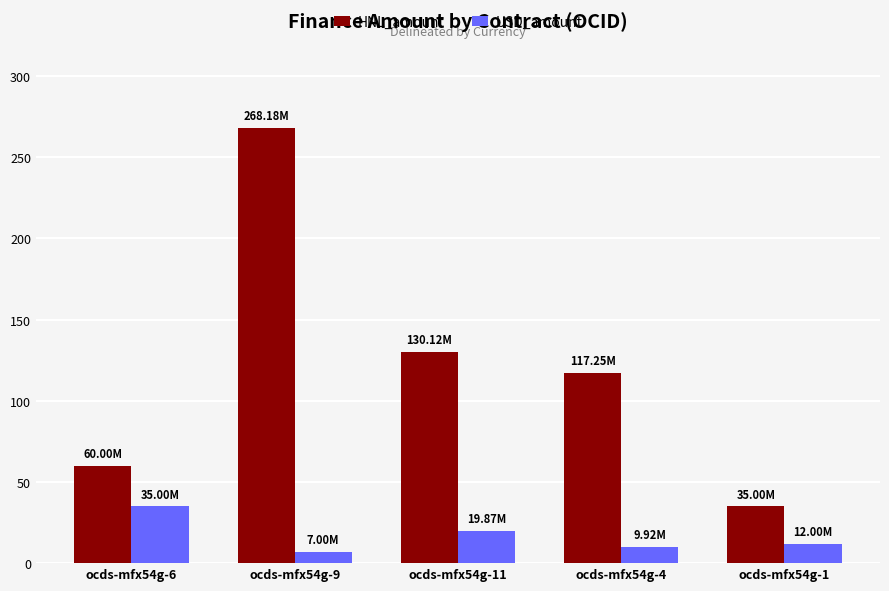

Between ocds-mfx54g-11 and ocds-mfx54g-1, which series saw the biggest shift?

HNL_amount